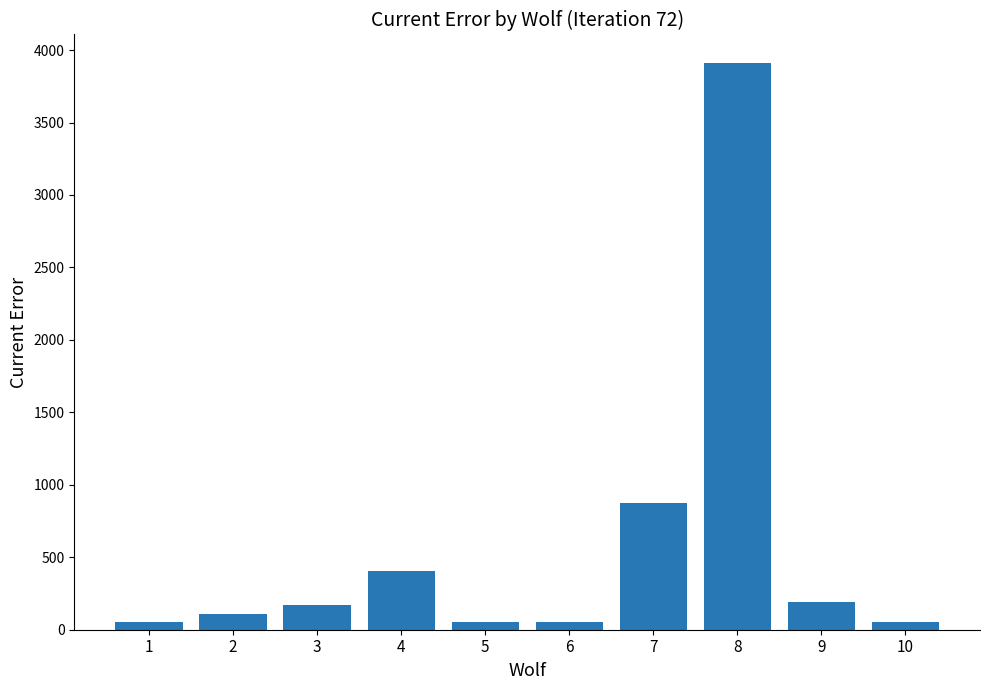

Approximately how many times larger is the value at 3 compared to 2?

1.5